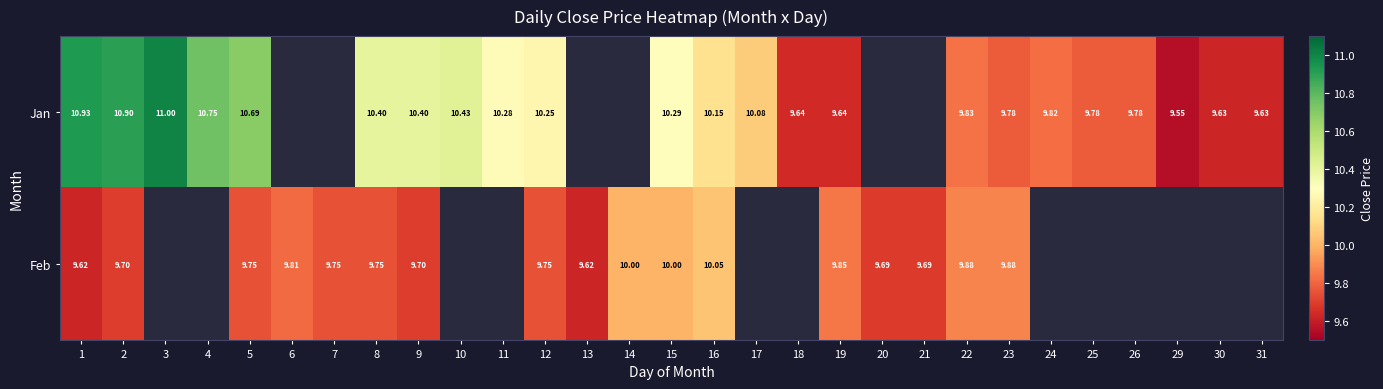

At 2, list the series in order from largest to smallest.

Jan, Feb